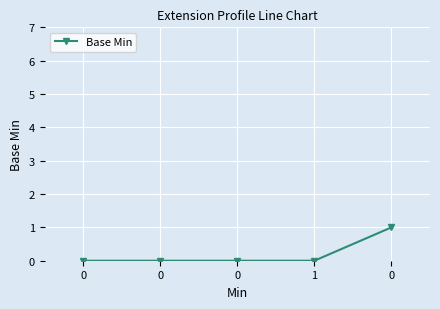

The chart shows a value of -1 at 0. True or false?

False